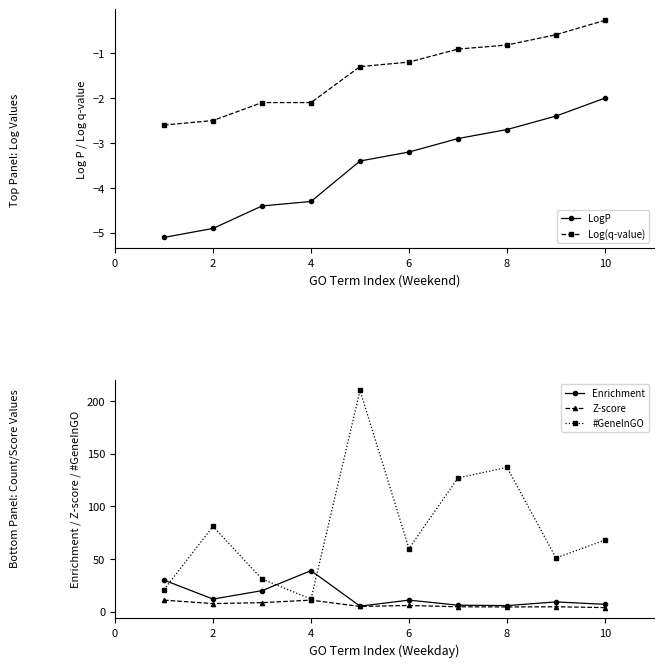

True or false: #GeneInGO has a value of 60.0 at 6.

True